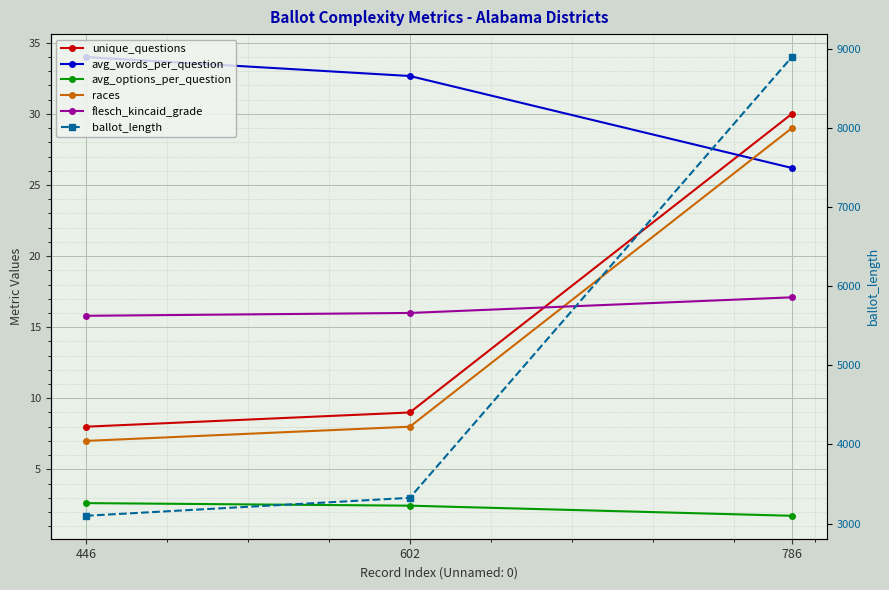

Which series has the largest total across all categories?

ballot_length